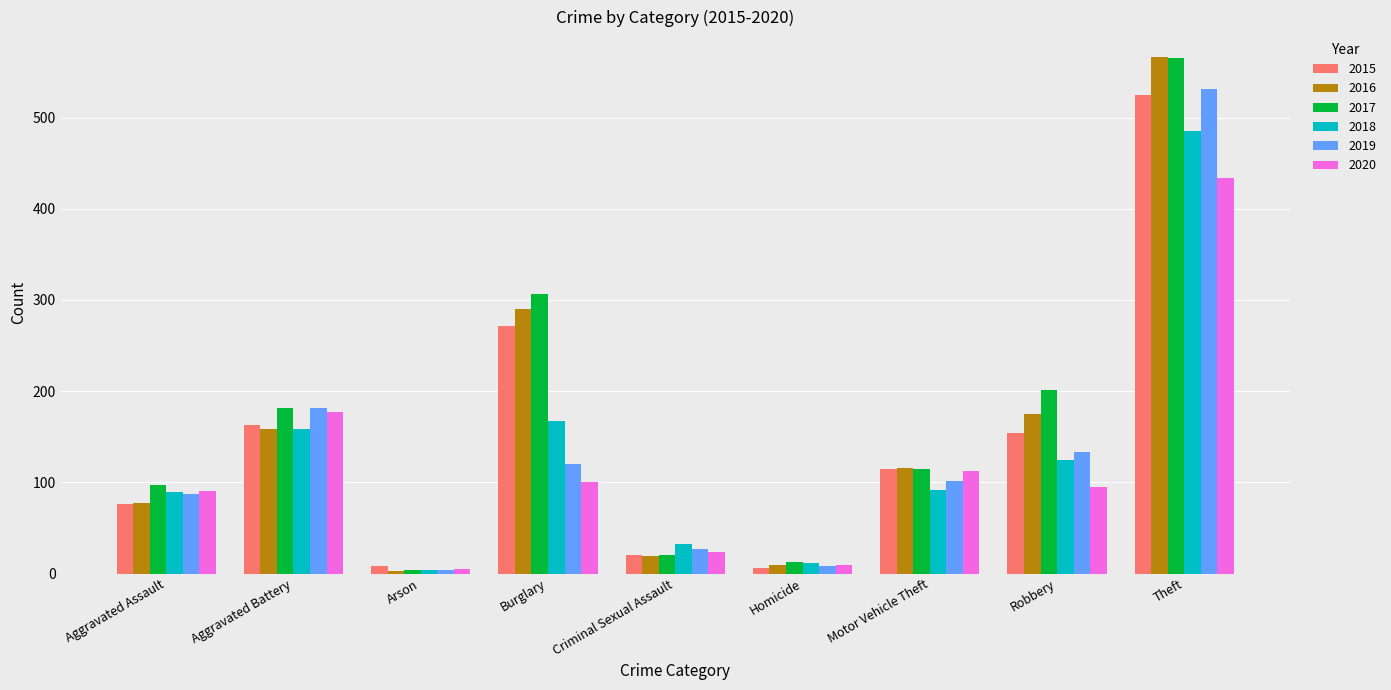

What is the smallest value displayed?

3